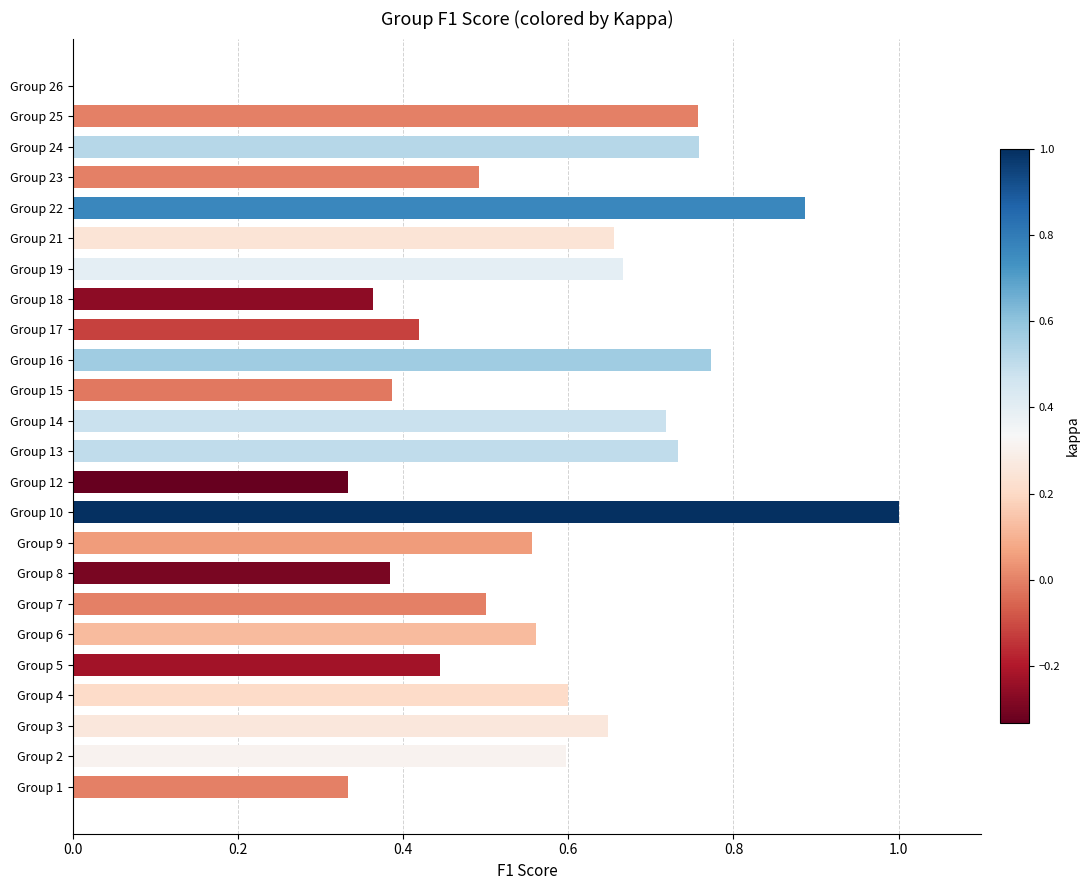

What is the sum of the values at Group 22 and Group 23?

1.4